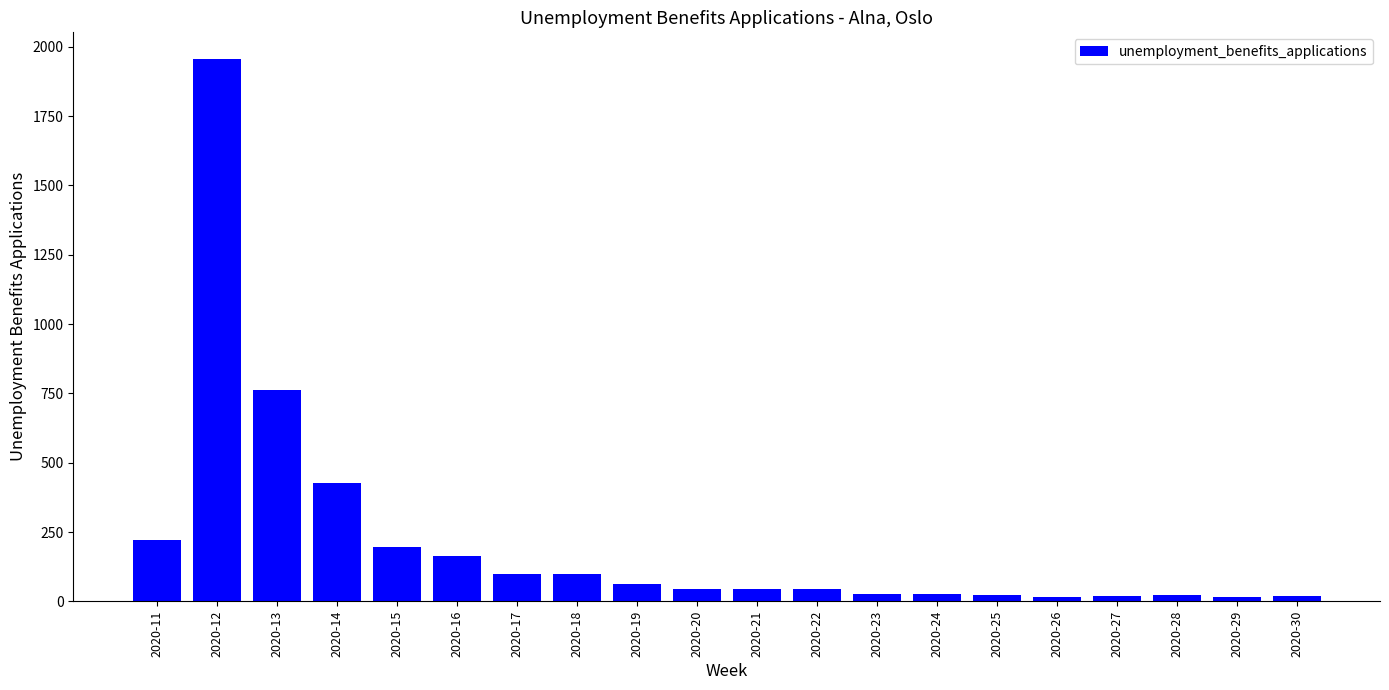

How many distinct data groups are displayed?

1